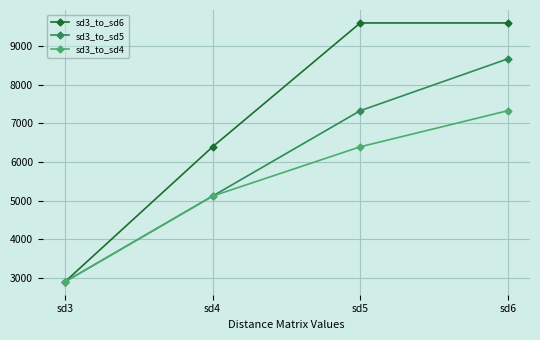

How many sd3_to_sd4 values are between 5117 and 7331?

3